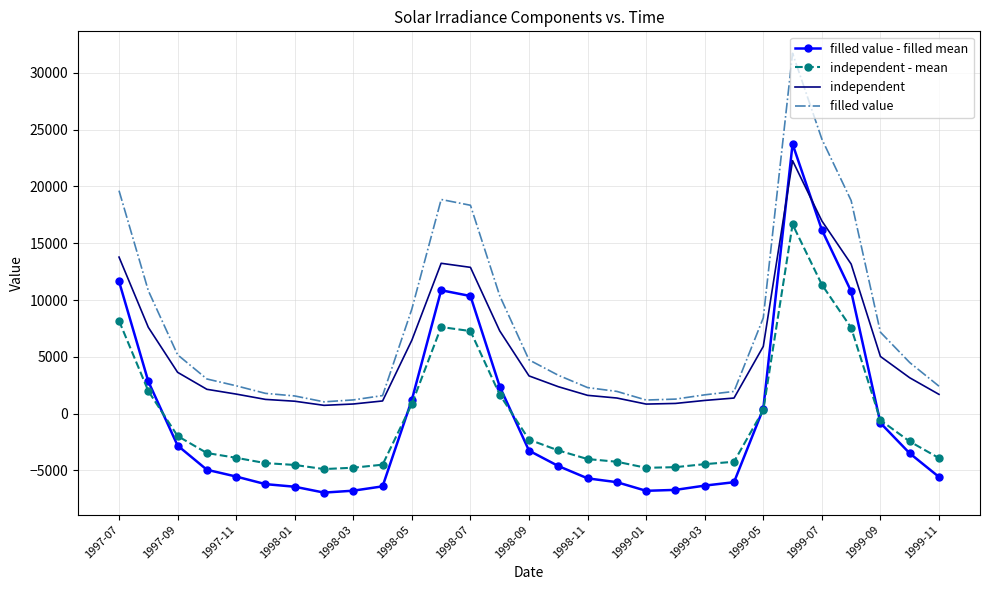

True or false: independent - mean and filled value intersect in this chart.

False